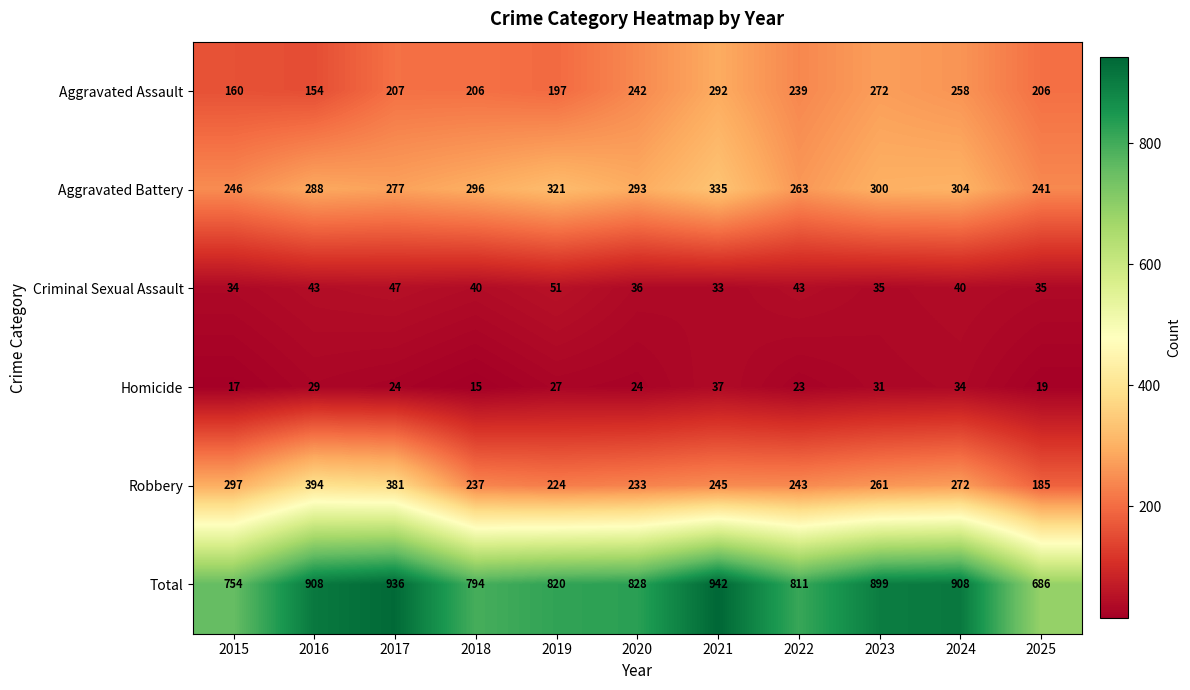

At which label is Aggravated Assault closest to 223?

2017